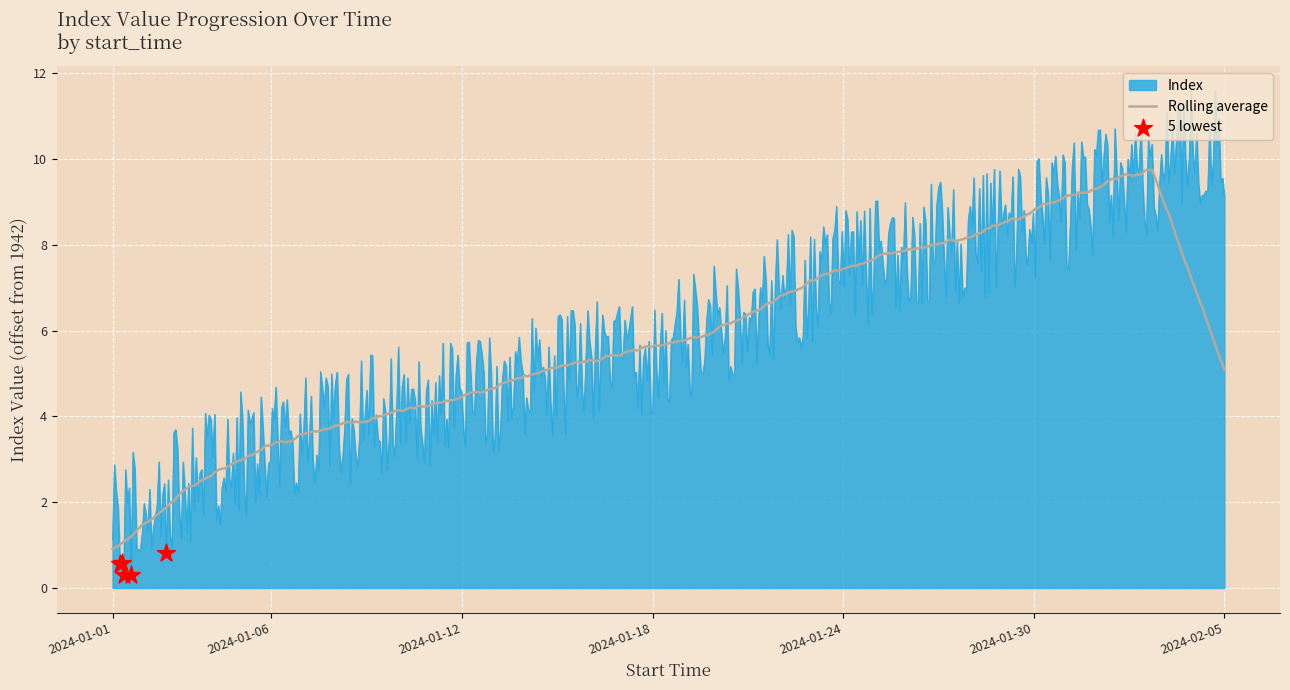

Which series has the widest spread of values?

Index